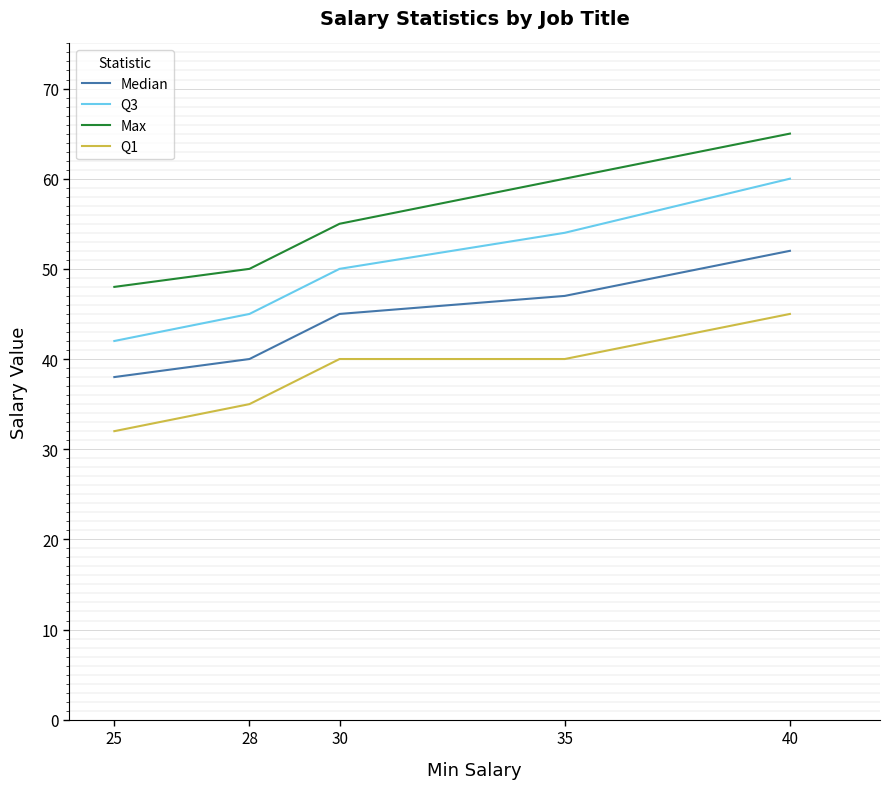

What is the sum of all Q1 values?

192